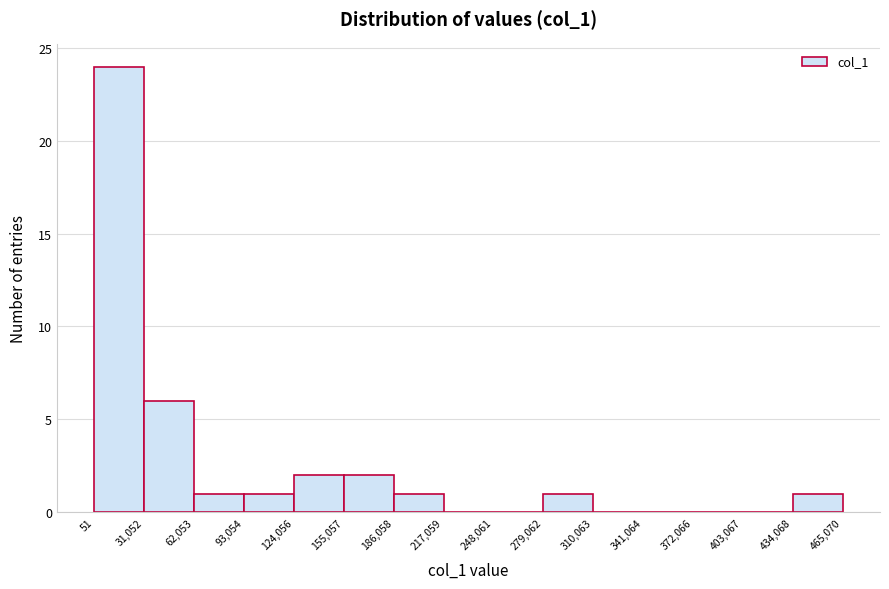

Which range on the x-axis has the tallest bar?

51 to 31,052